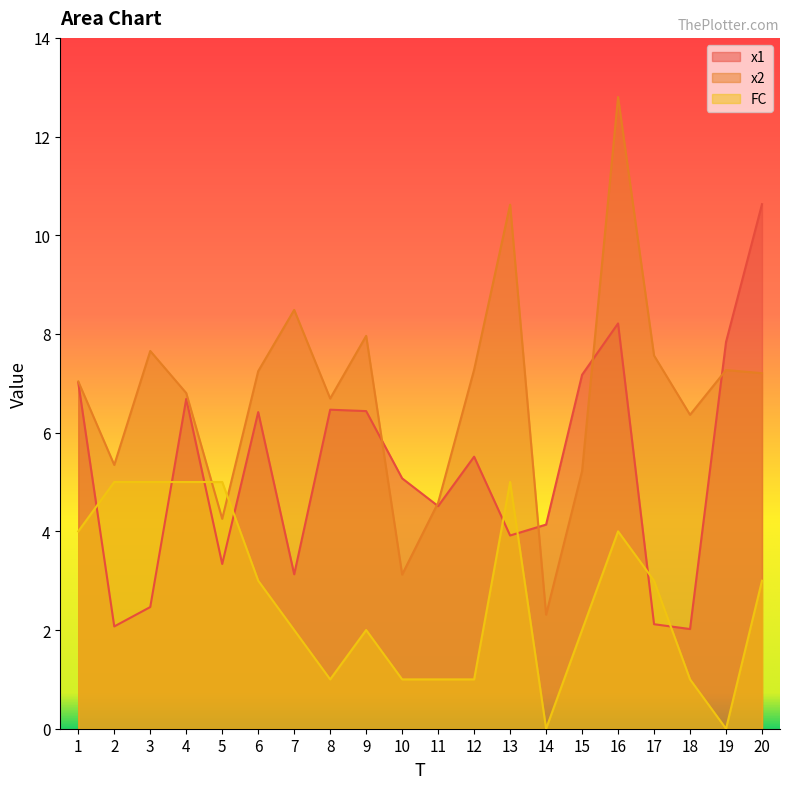

How many lines are shown in the chart?

3